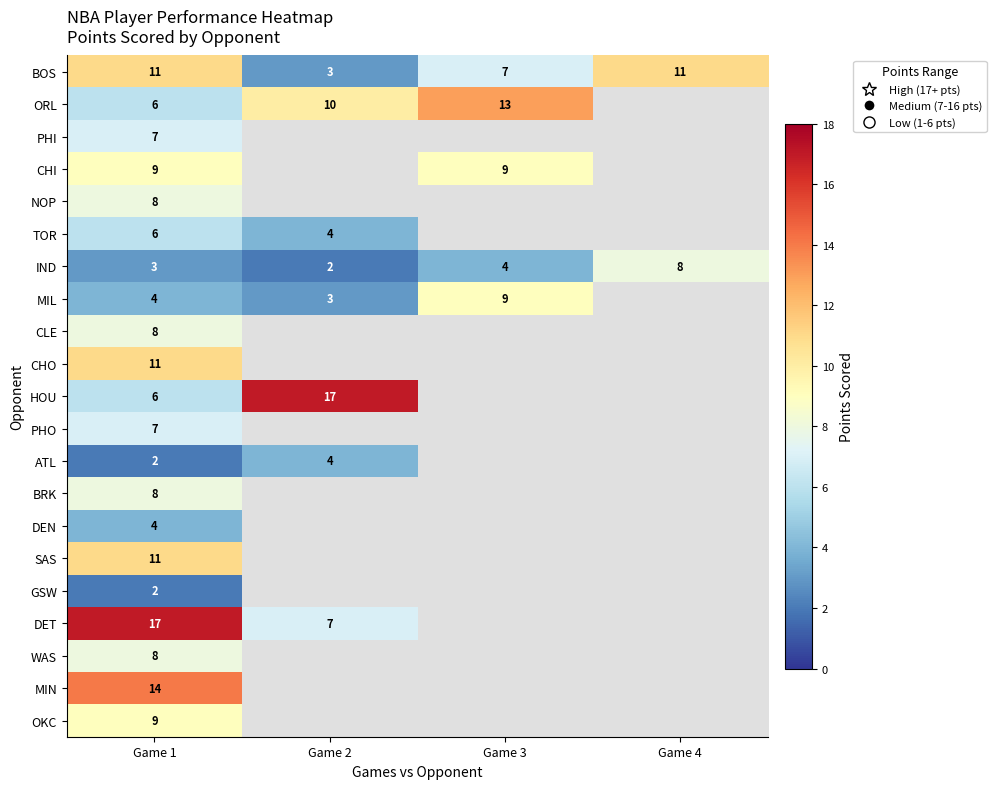

Is it true that BRK equals 8 at Game 1?

True